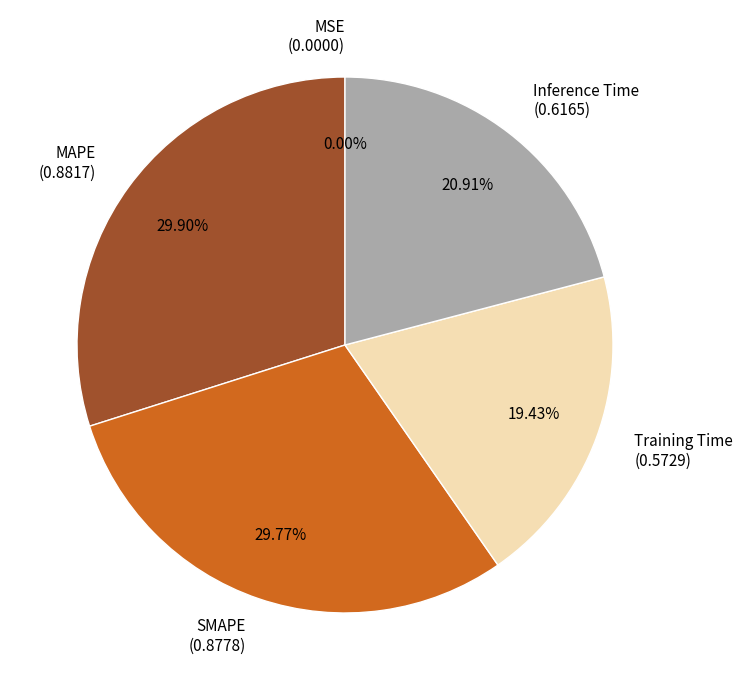

To the nearest percent, what is the average slice percentage?

20%